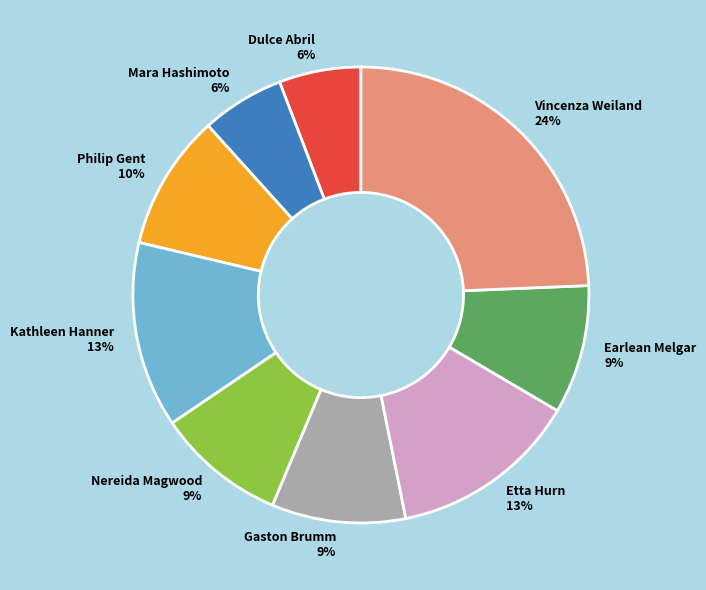

Is Nereida Magwood the majority of the pie?

No